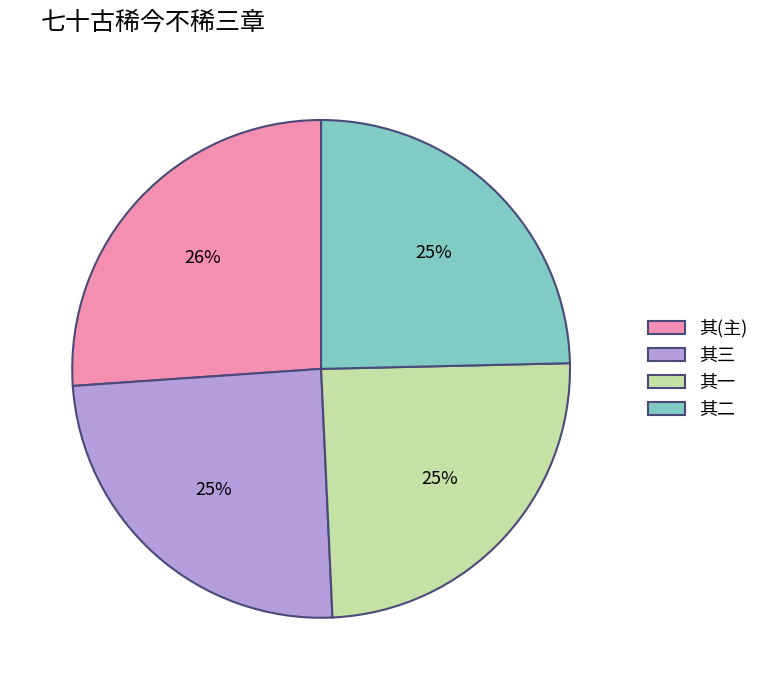

What is the largest slice in the pie chart?

其(主)